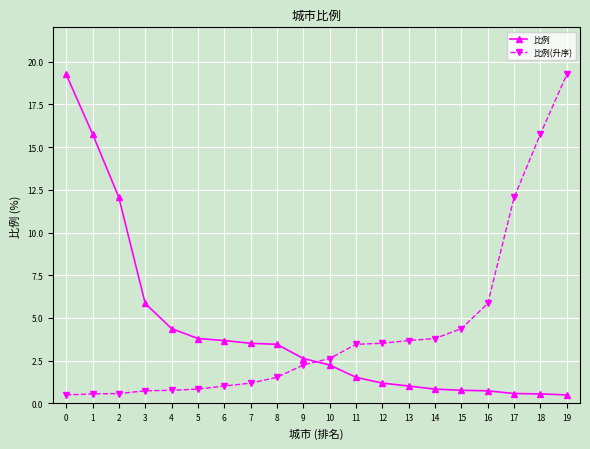

The value of 比例 at 5 is 3.8. True or false?

True